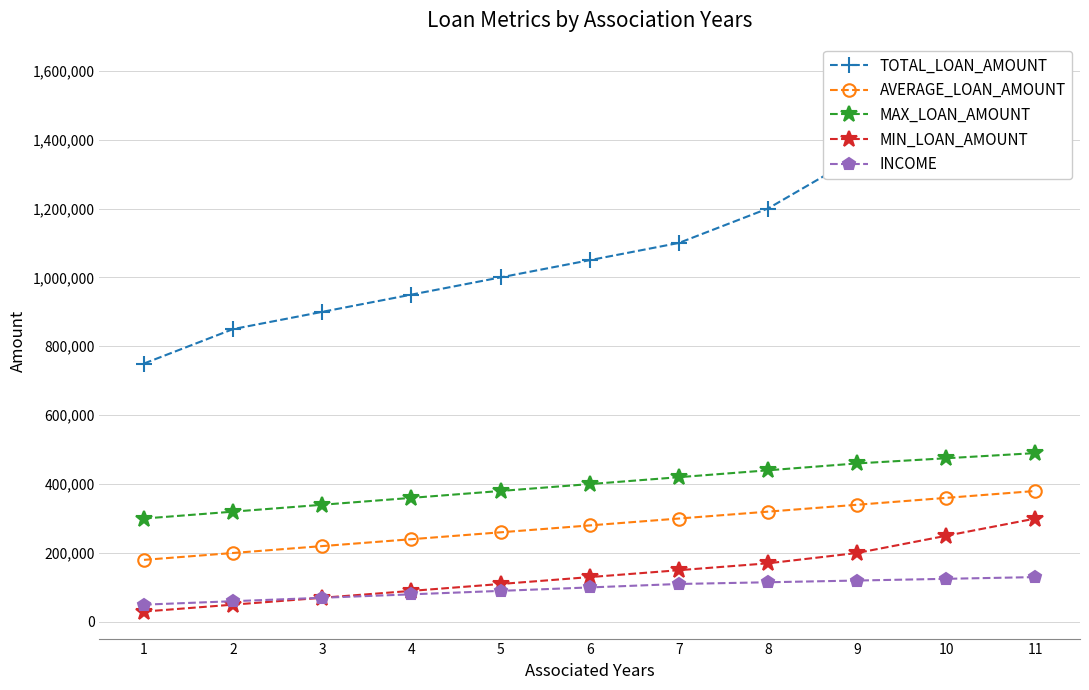

True or false: MAX_LOAN_AMOUNT and MIN_LOAN_AMOUNT intersect in this chart.

False